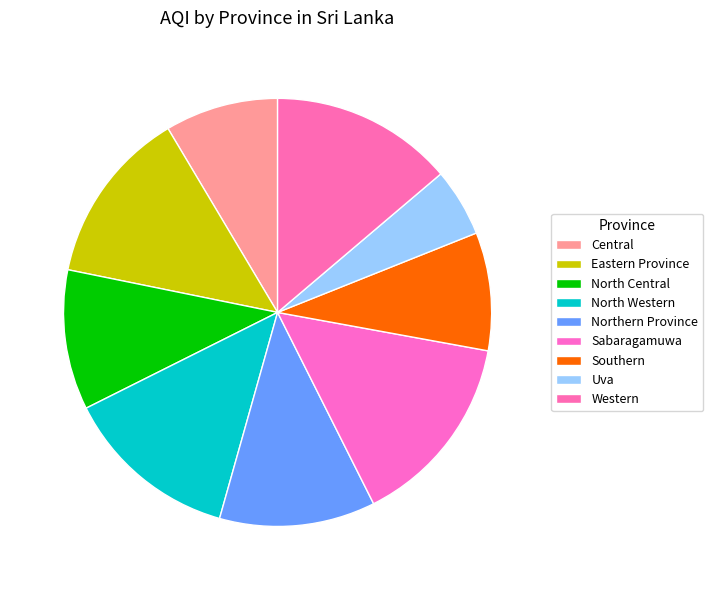

Is there any slice that represents more than half of the pie?

No